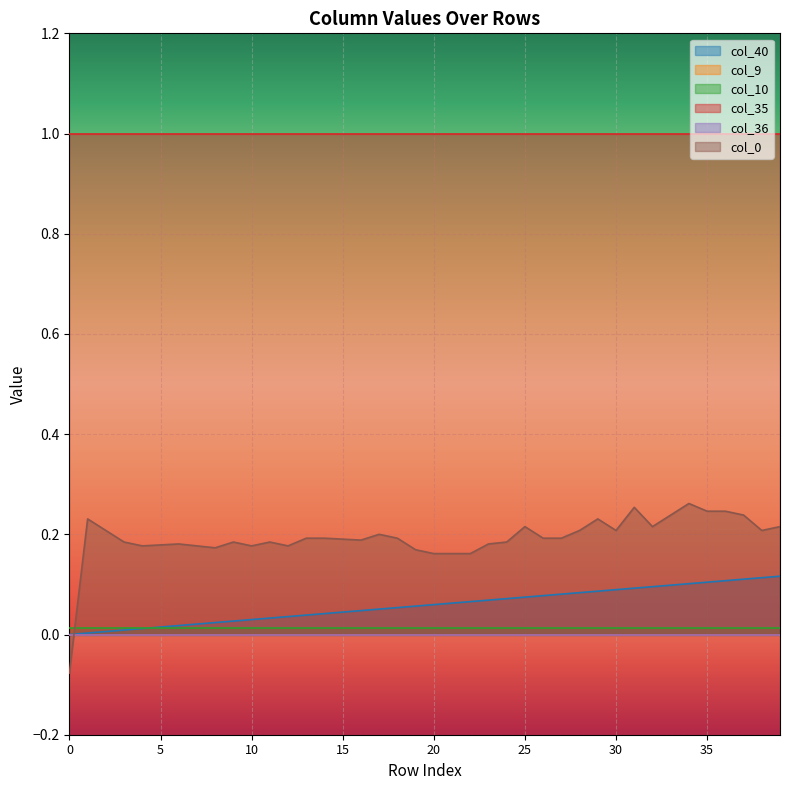

True or false: col_9 has more than 2 interior local peaks.

False